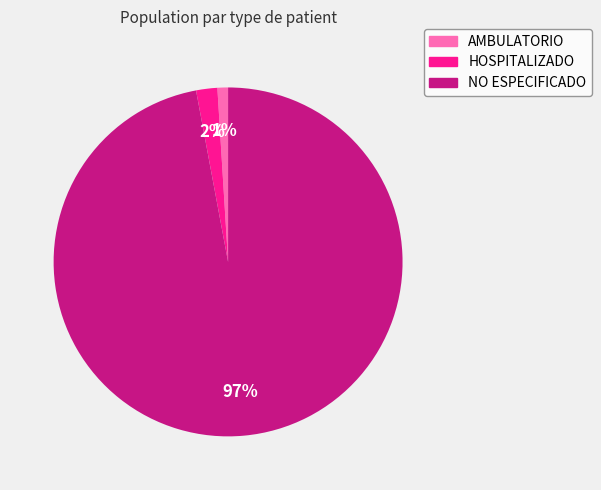

Does NO ESPECIFICADO account for over 50% of the chart?

Yes